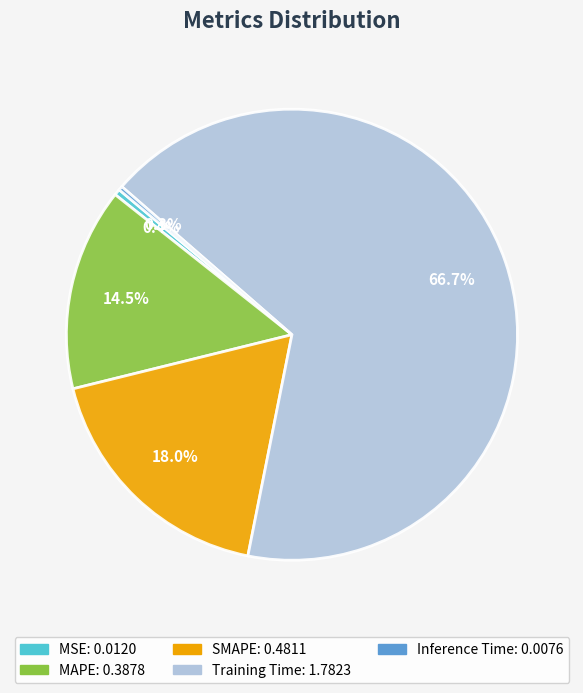

What is the largest slice in the pie chart?

Training Time